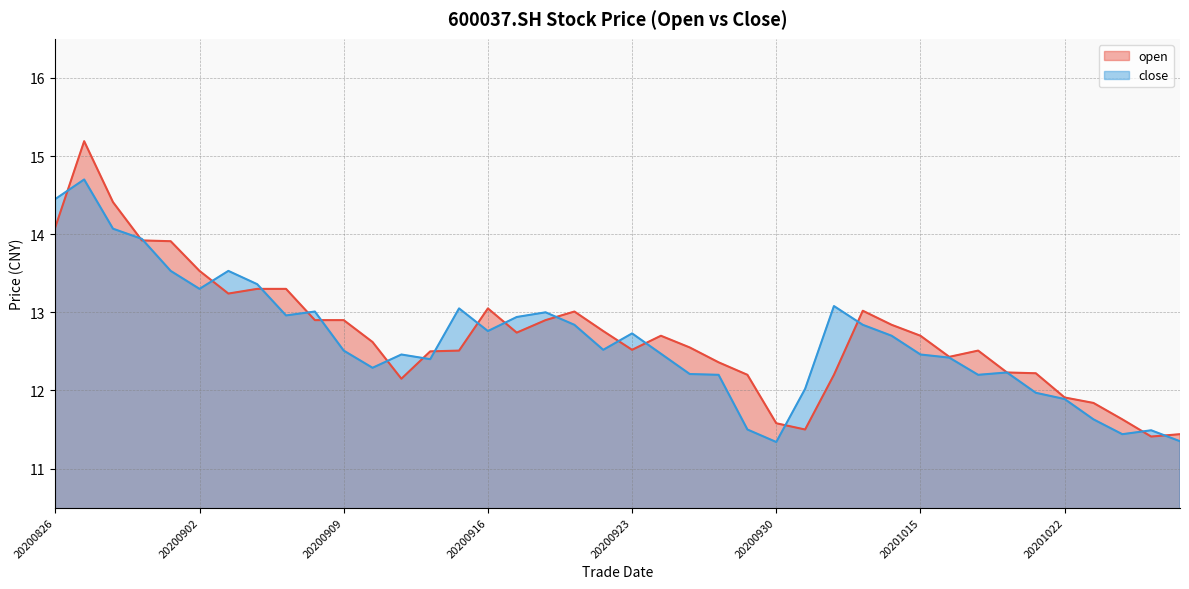

List the labels in order of open value, smallest first.

20201027, 20201028, 20201009, 20200930, 20201026, 20201023, 20201022, 20200911, 20200929, 20201012, 20201021, 20201020, 20200928, 20201016, 20200914, 20200915, 20201019, 20200923, 20200925, 20200910, 20200924, 20201015, 20200917, 20200922, 20201014, 20200908, 20200909, 20200918, 20200921, 20201013, 20200916, 20200903, 20200904, 20200907, 20200902, 20200901, 20200831, 20200826, 20200828, 20200827